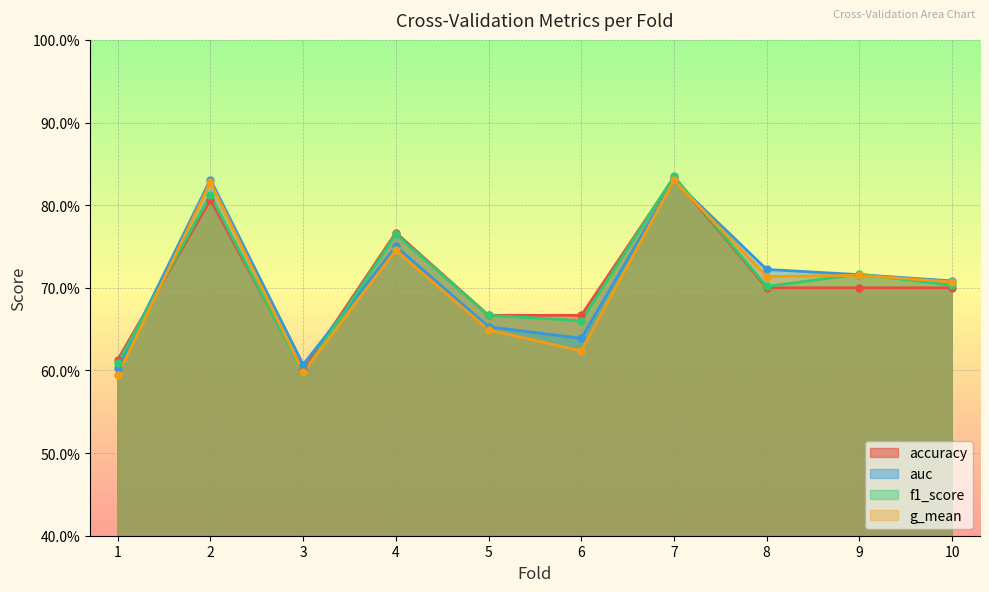

What is the sum of all auc values?

7.1